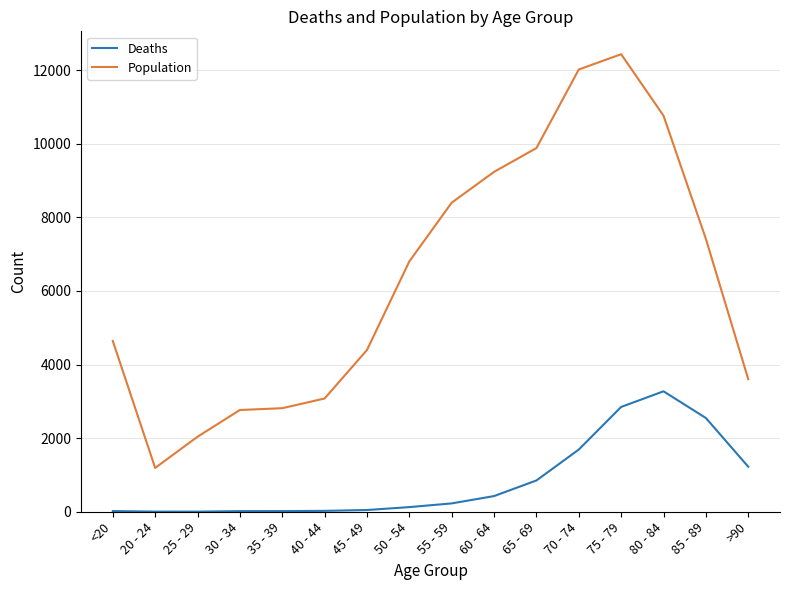

What is the average value of the Deaths series?

834